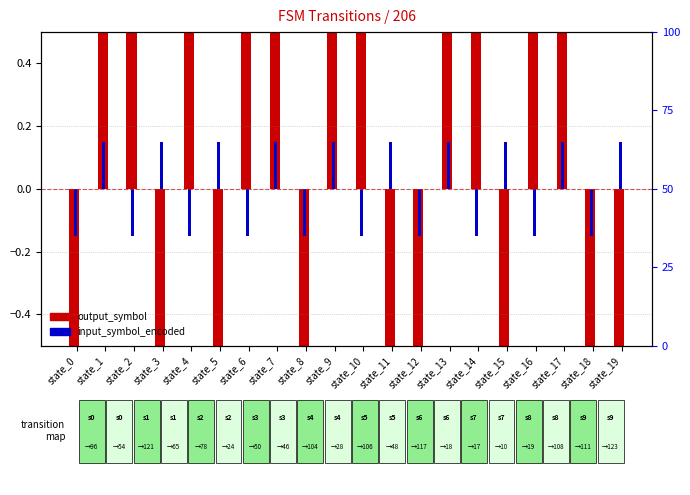

List the labels in order of input_symbol_encoded value, smallest first.

state_0, state_2, state_4, state_6, state_8, state_10, state_12, state_14, state_16, state_18, state_1, state_3, state_5, state_7, state_9, state_11, state_13, state_15, state_17, state_19